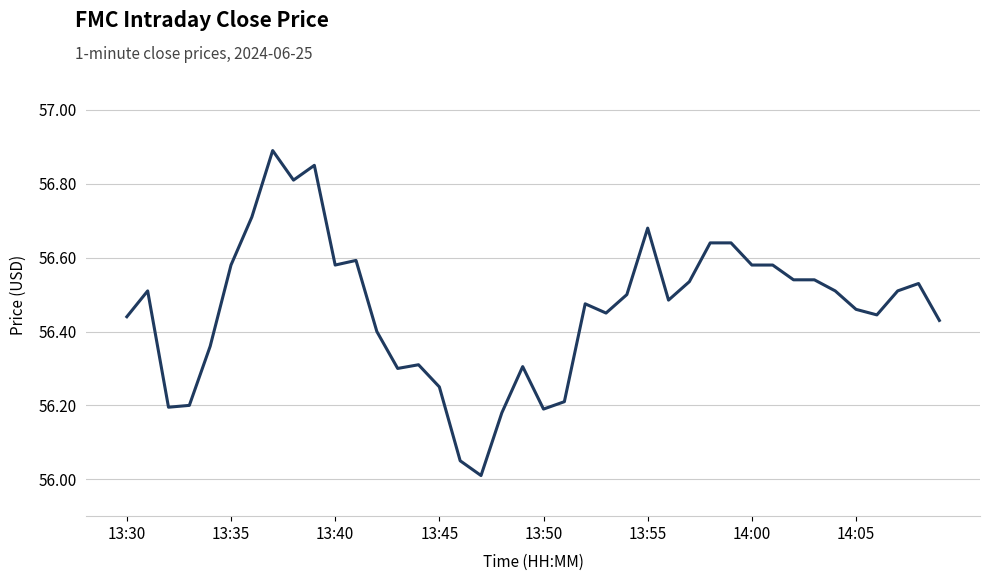

What is the difference between the maximum and minimum values?

0.9